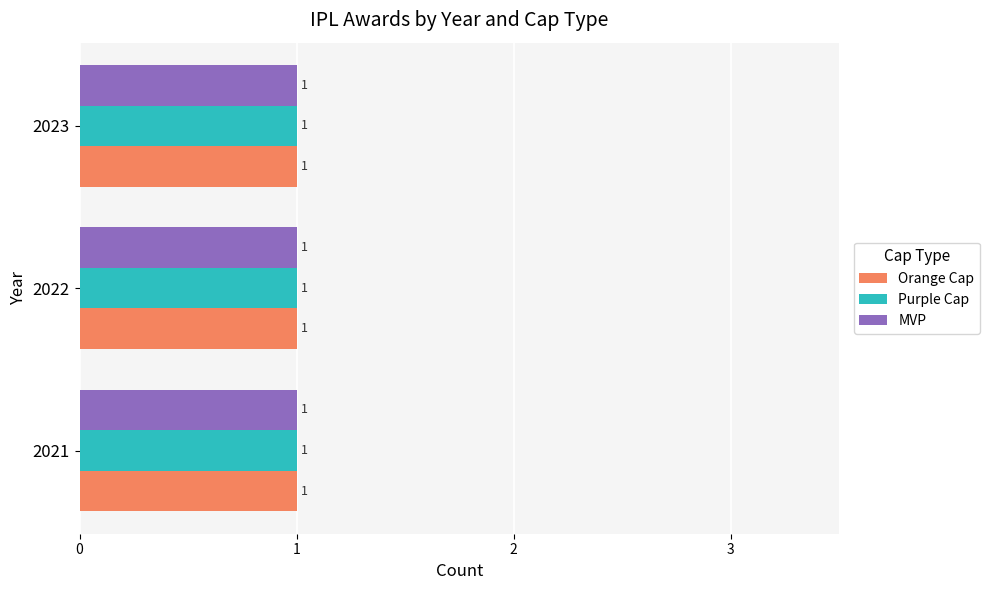

Count the MVP values in the range 2021 to 2023.

3